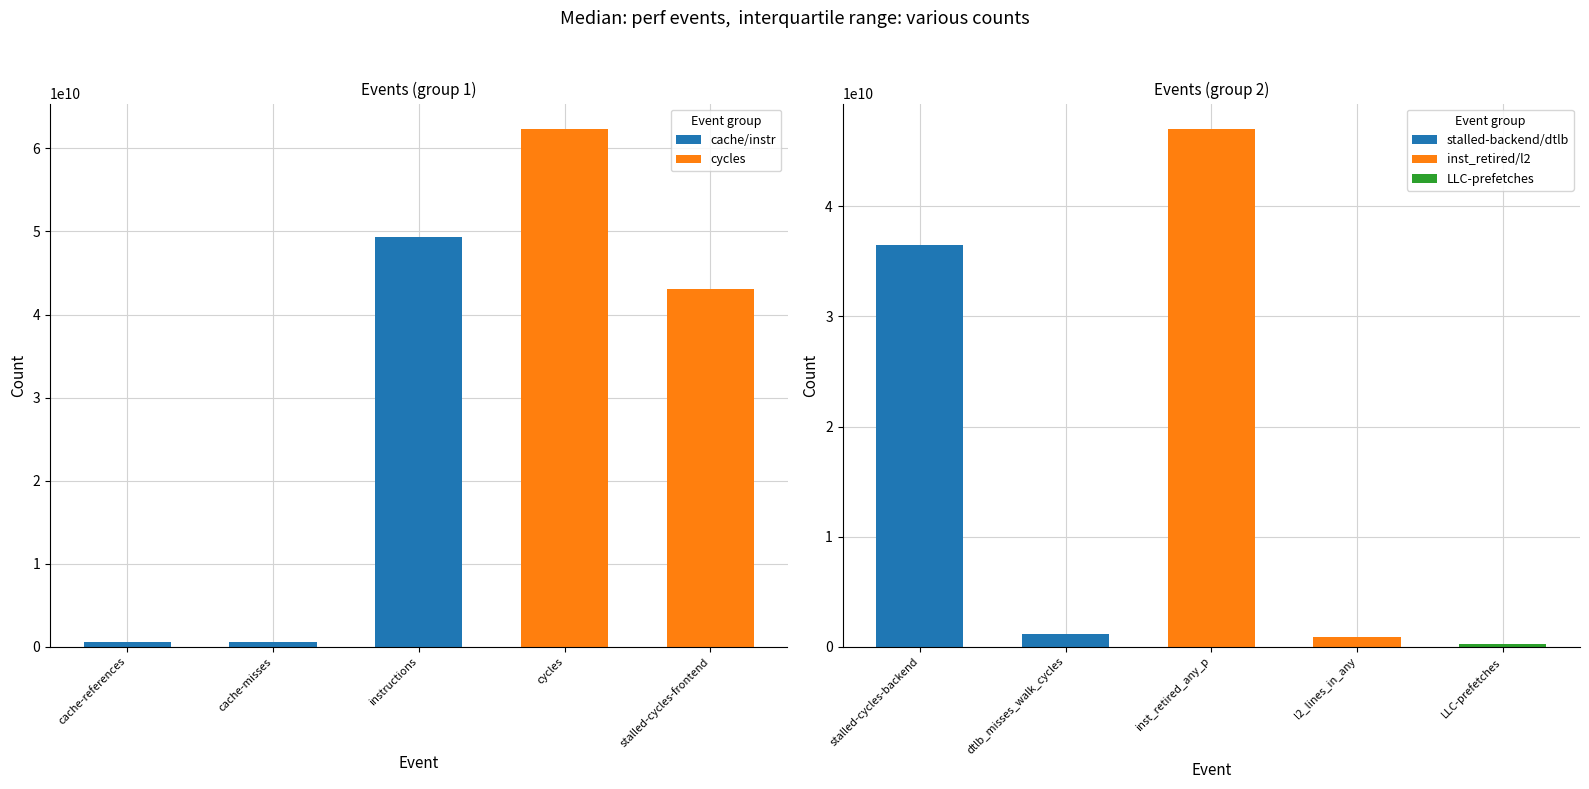

At which category does the chart reach its peak across all series?

cycles